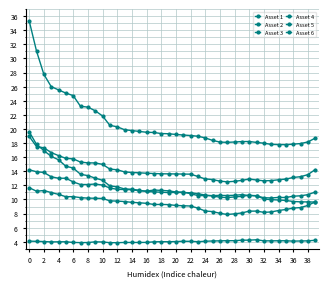

Which category has the lowest value in the Asset 2 series?

27